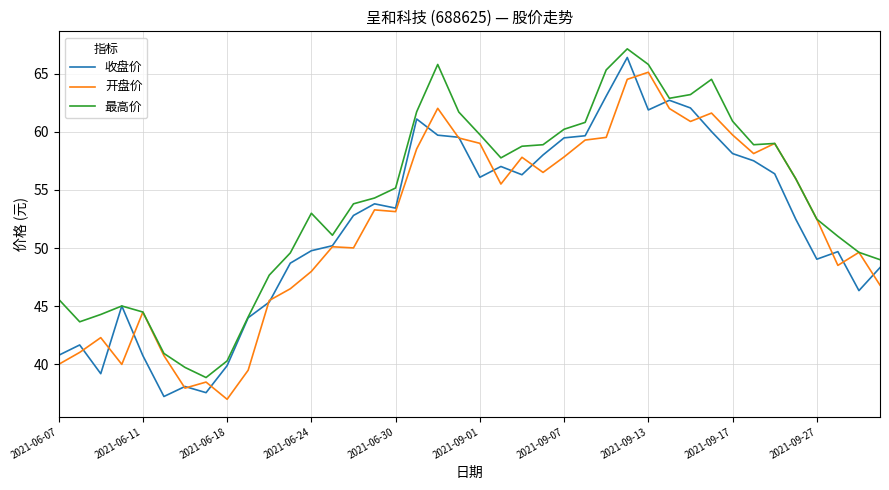

At how many categories does at least one series exceed 43?

36